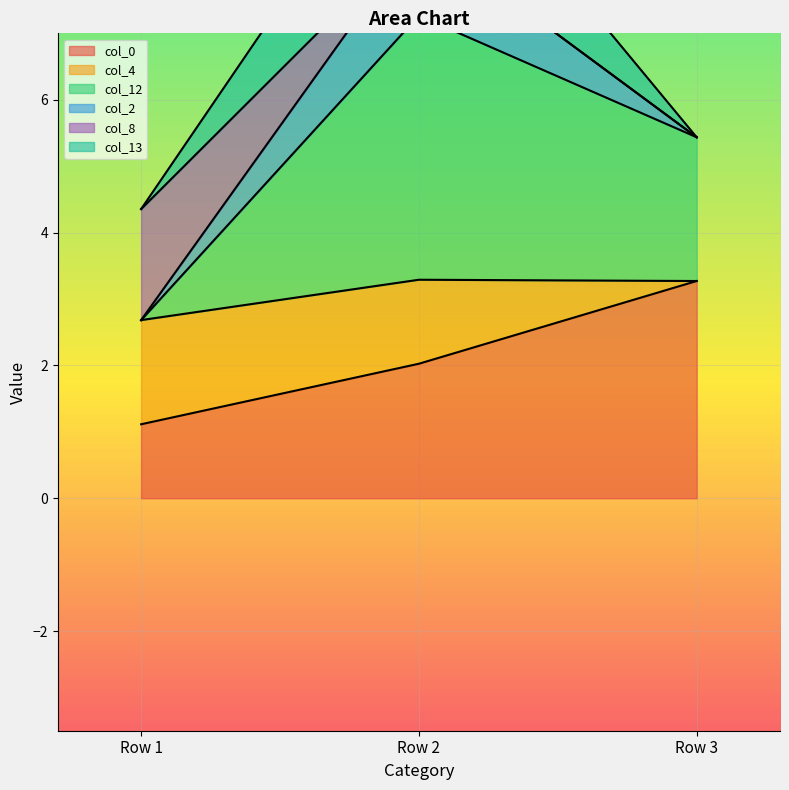

The value of col_8 at Row 3 is 5.8. True or false?

False